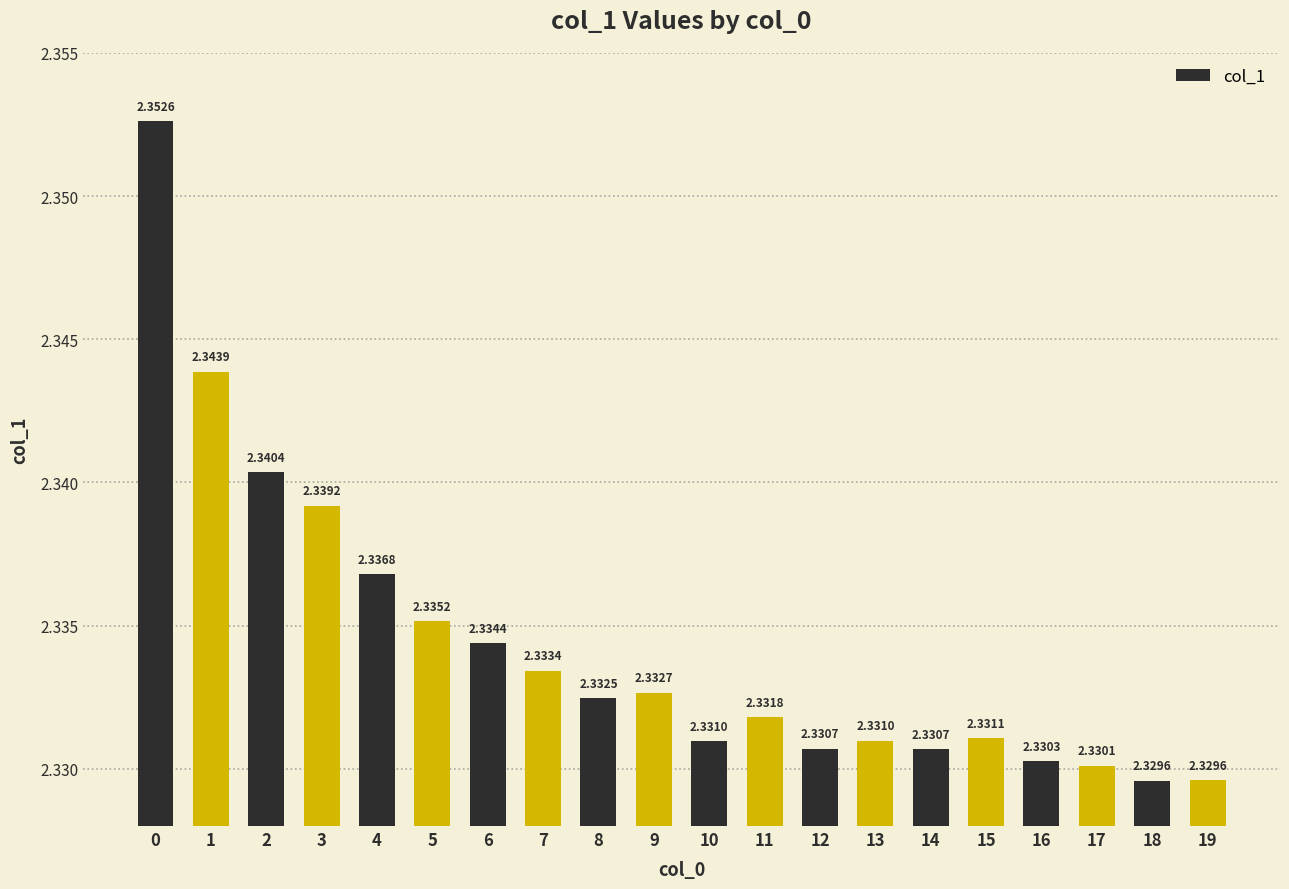

Is it true that the value at 10 is 0.6?

False